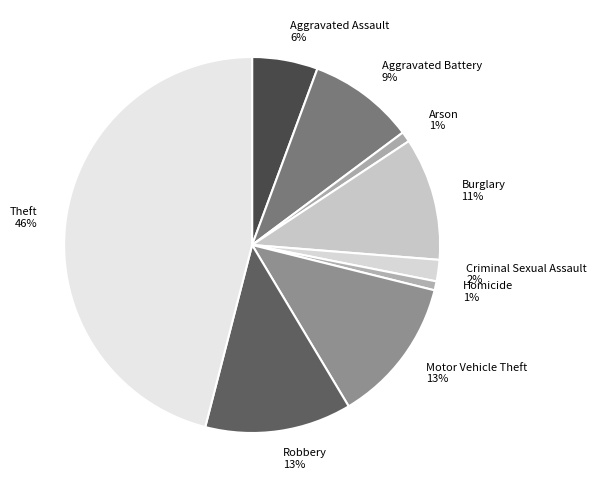

Approximately how many times larger is the value at Arson compared to Burglary?

0.1